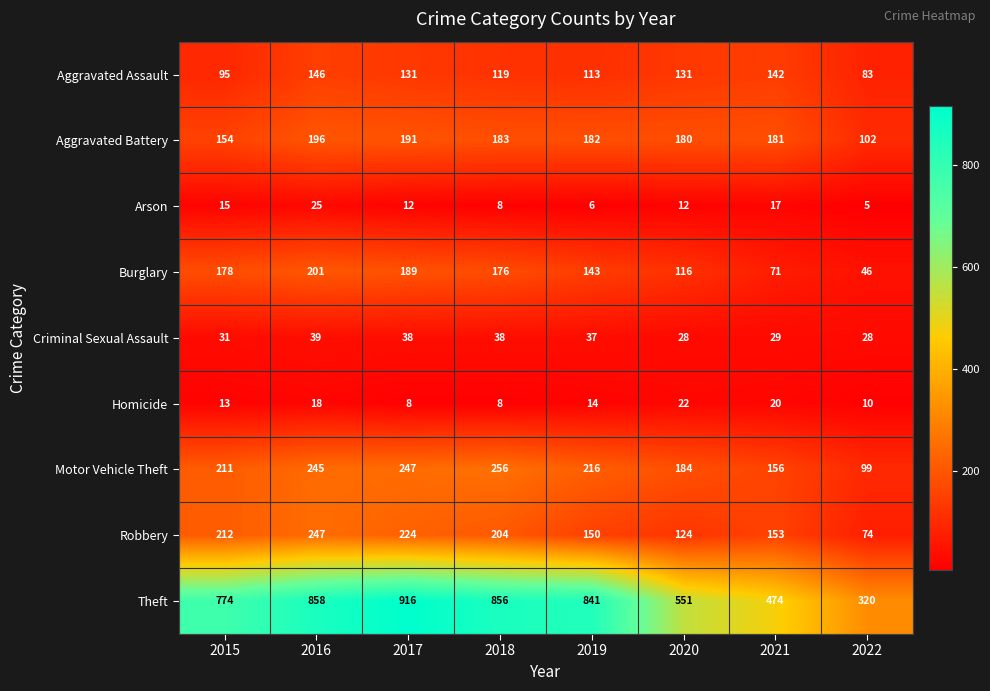

Which series has the widest spread of values?

Theft